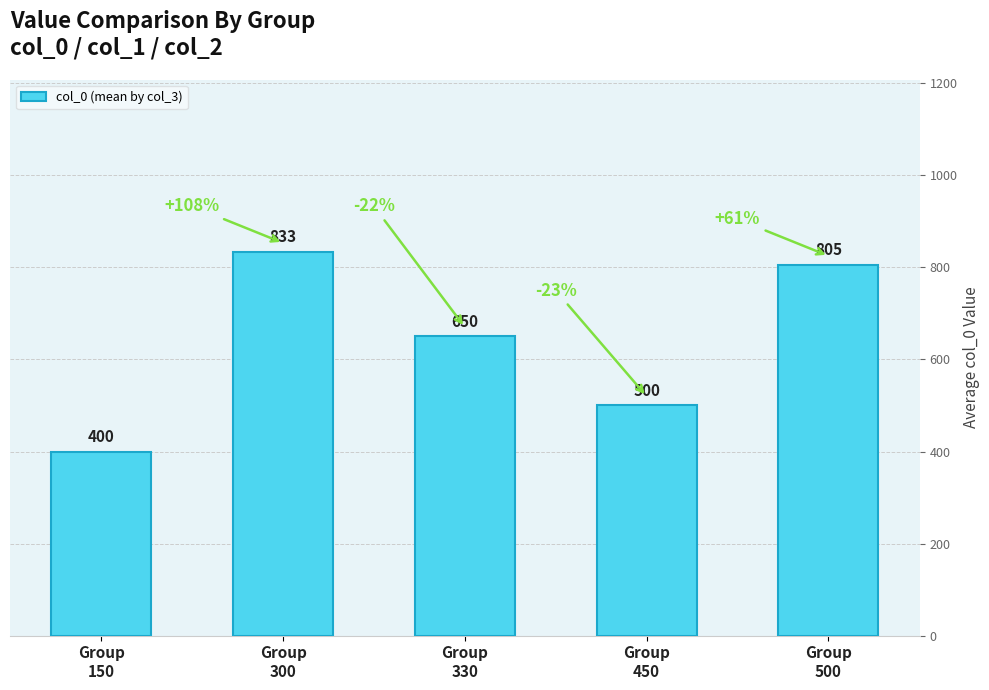

At which label does the data first exceed 650?

Group
300